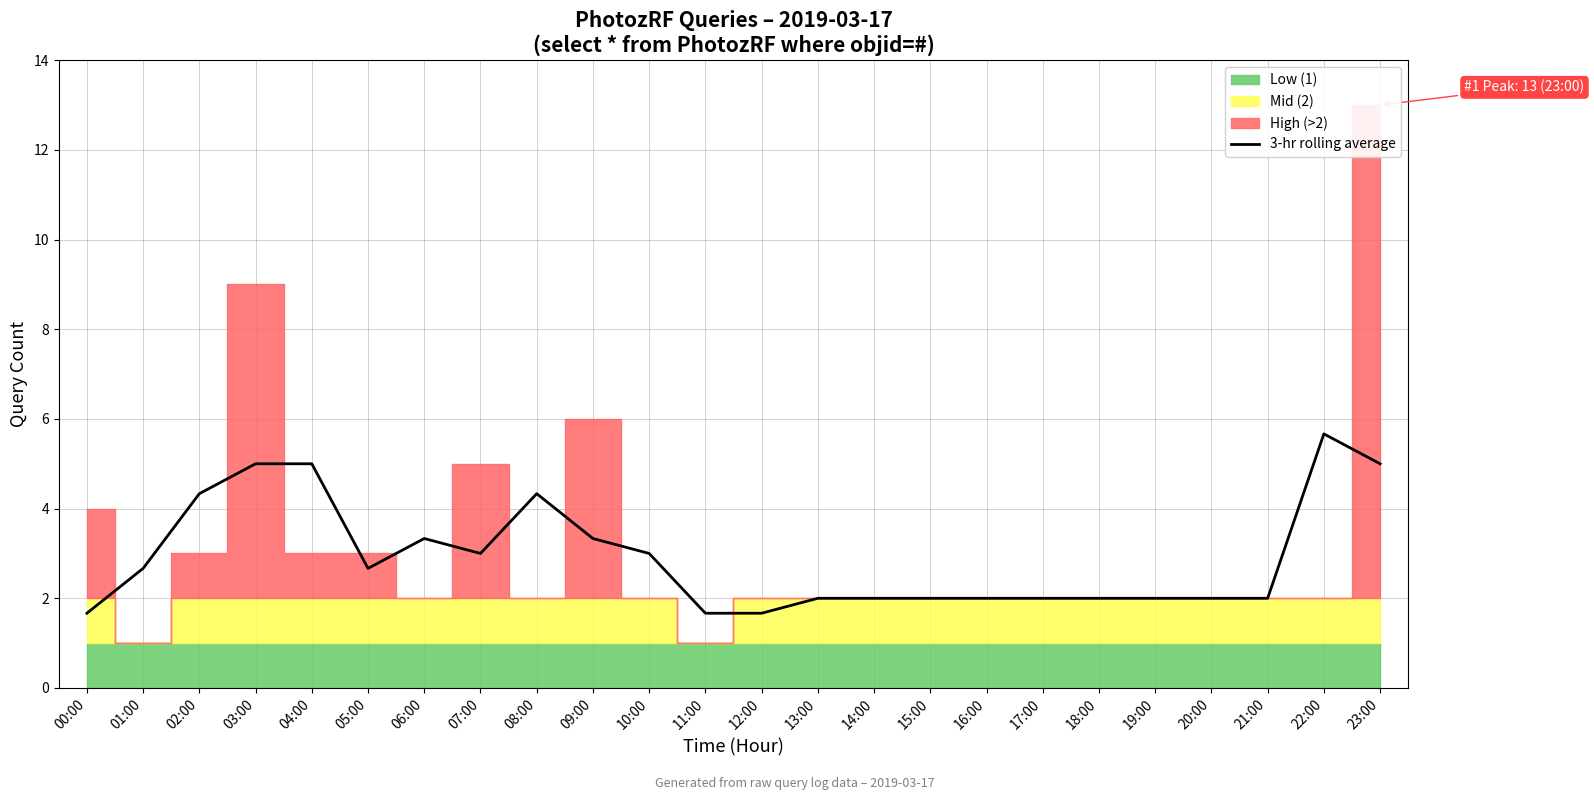

What is the change in value from 02:00 to 09:00?

-1.0